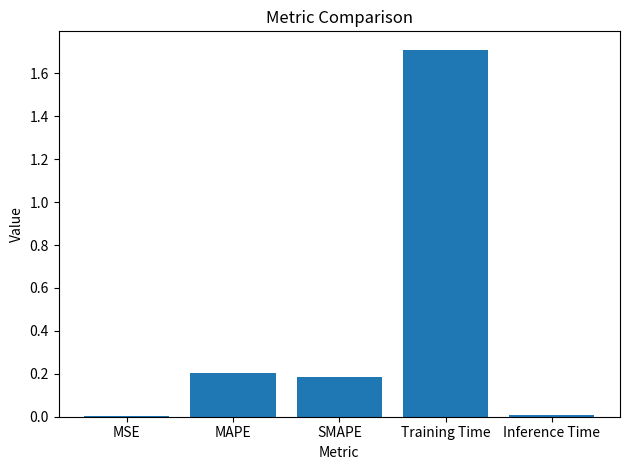

What is the change in value from MSE to MAPE?

+0.2